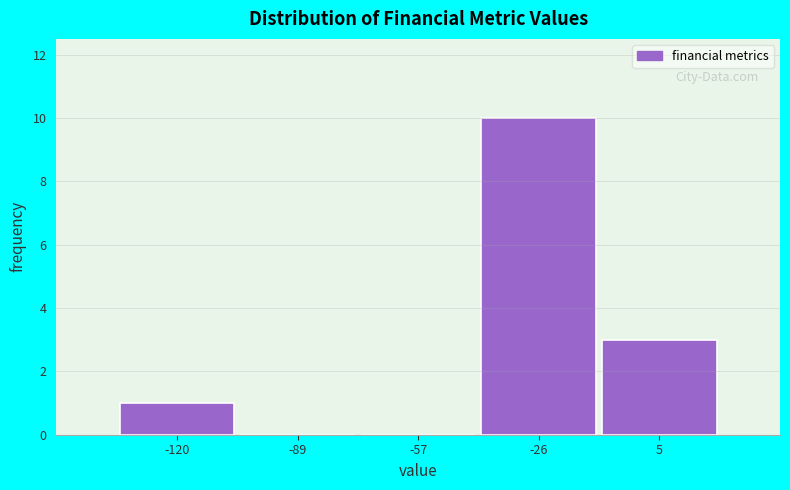

Reading left to right, list all the values displayed in this chart.

-120=1	-89=0	-57=0	-26=10	5=3